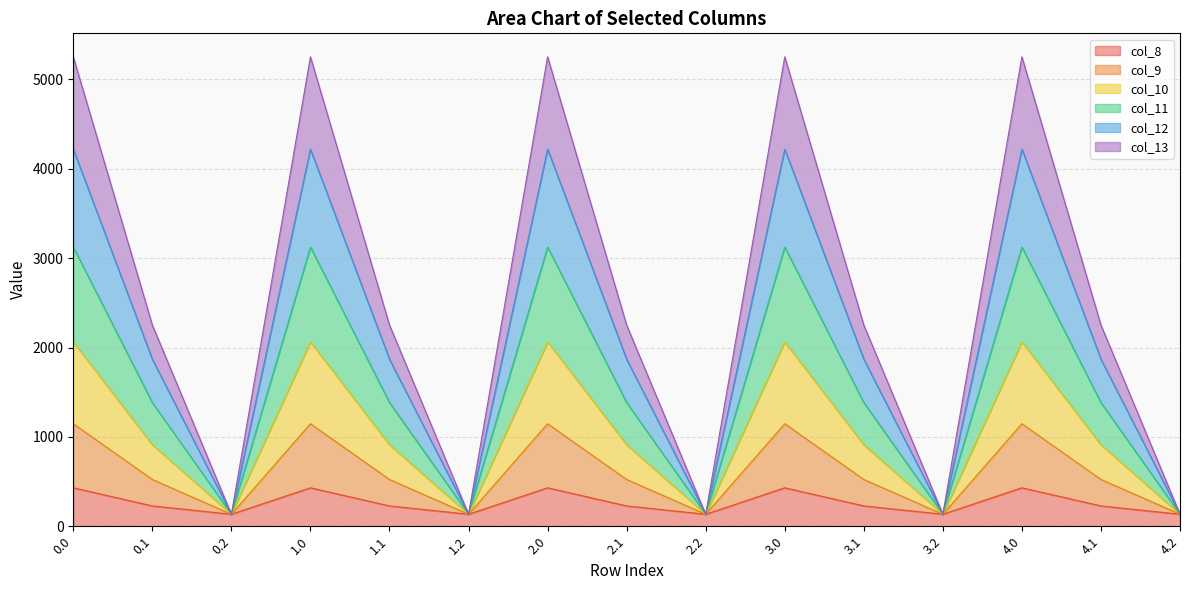

Where is the first local maximum for col_12?

1.0